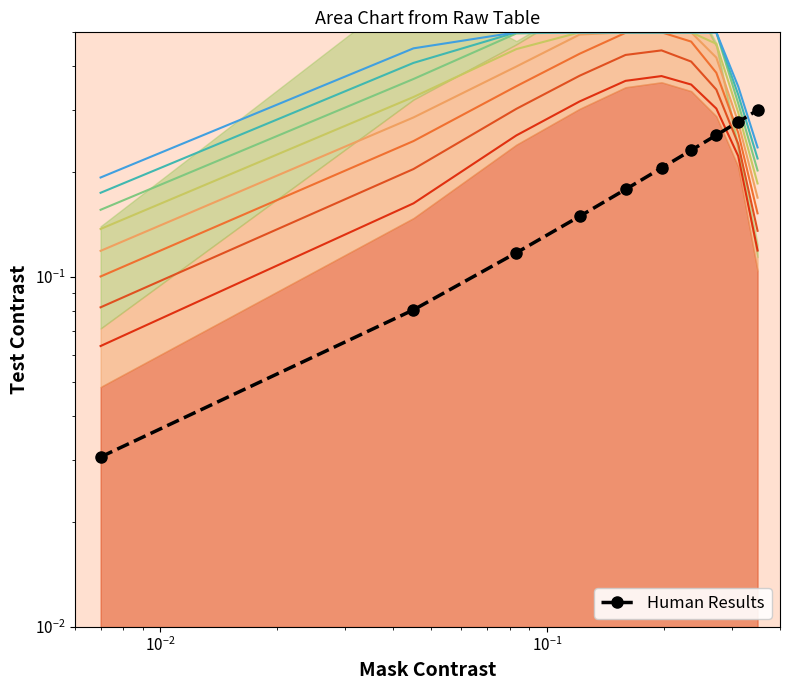

What is the average value of the Human Results series?

0.2